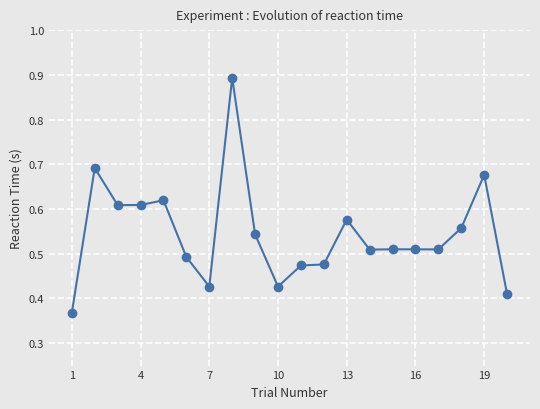

How many lines are shown in the chart?

1